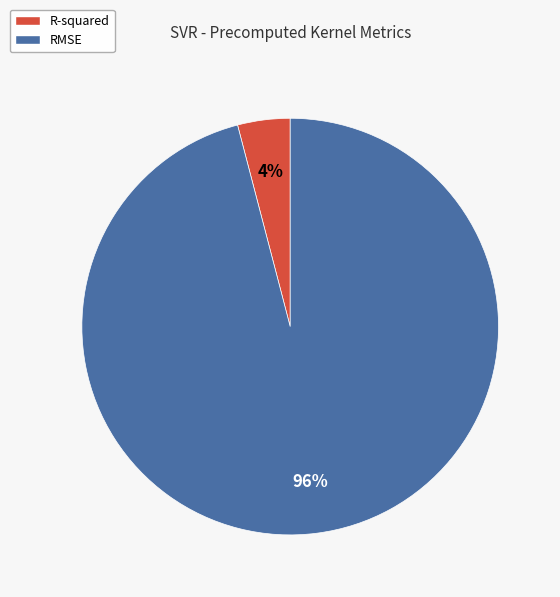

To the nearest percent, what percentage of the pie is R-squared?

4%